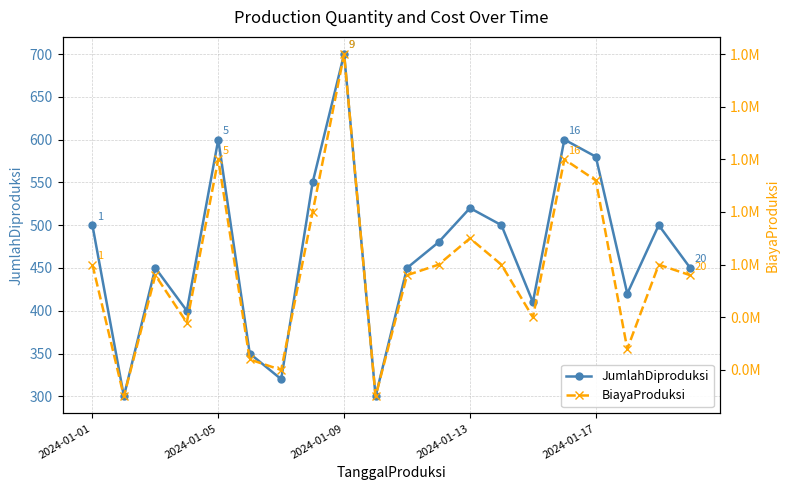

How many interior local peaks does the JumlahDiproduksi series have?

6